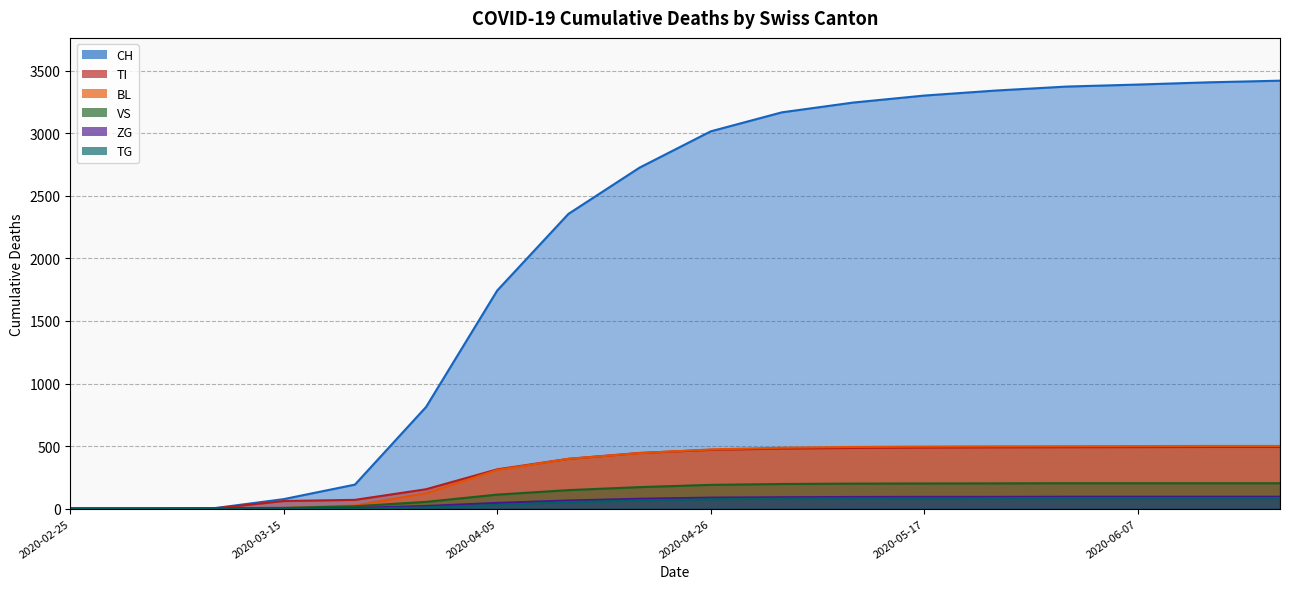

What is the sum of the ZG values at 2020-05-31 and 2020-03-29?

622